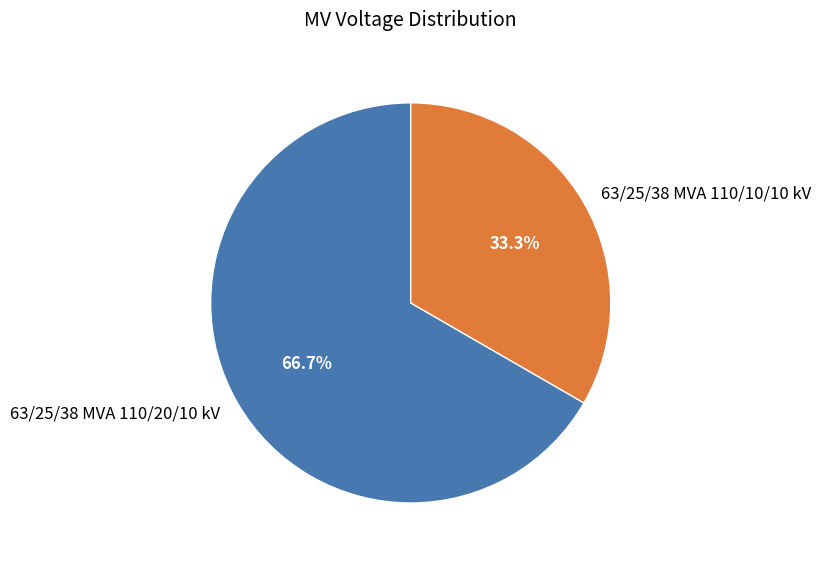

Rank the categories by value from highest to lowest.

63/25/38 MVA 110/20/10 kV, 63/25/38 MVA 110/10/10 kV